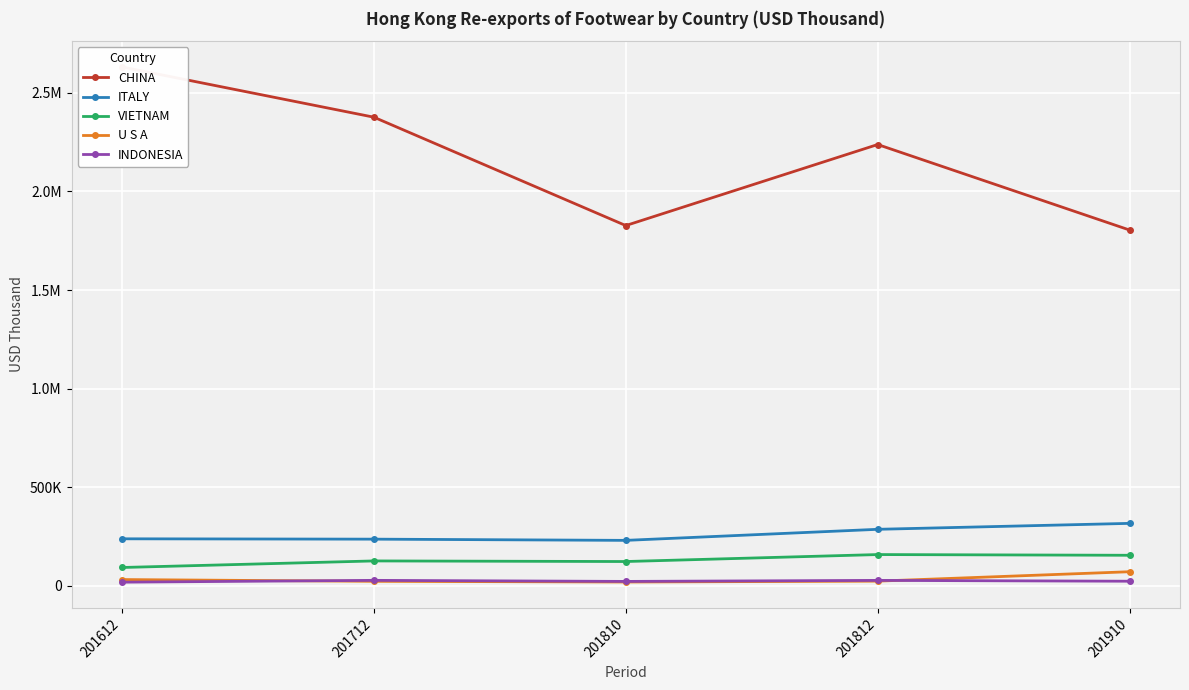

What is the spread (max minus min) of values at 201812?

2214013.9